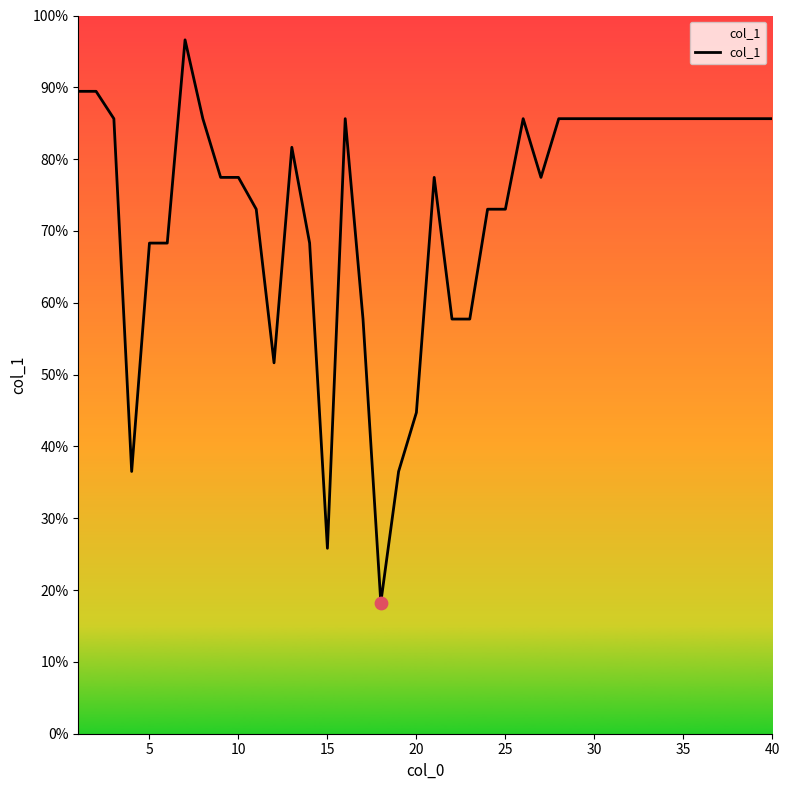

What is the greatest value displayed?

96.6